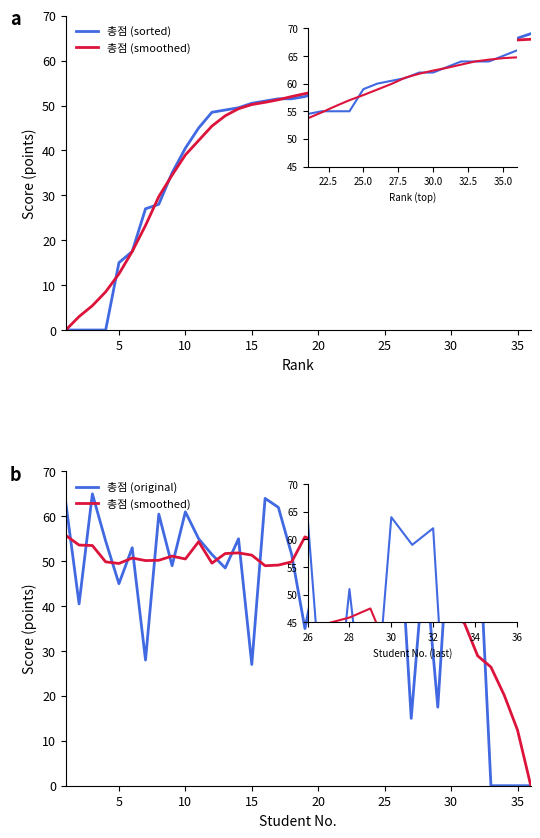

What is the total value across all series at 19?

156.6